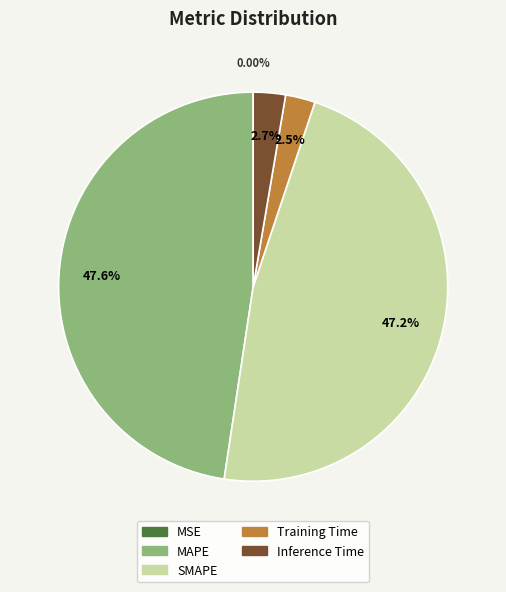

Is Training Time the majority of the pie?

No